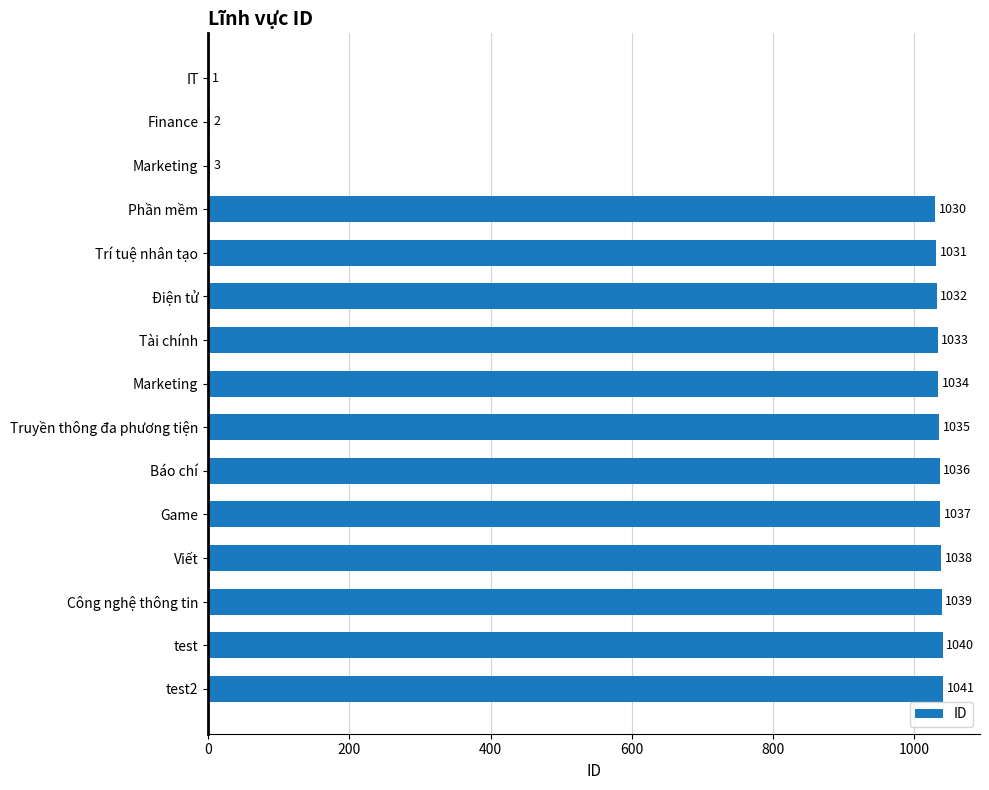

Where does the data first go above 1034?

8